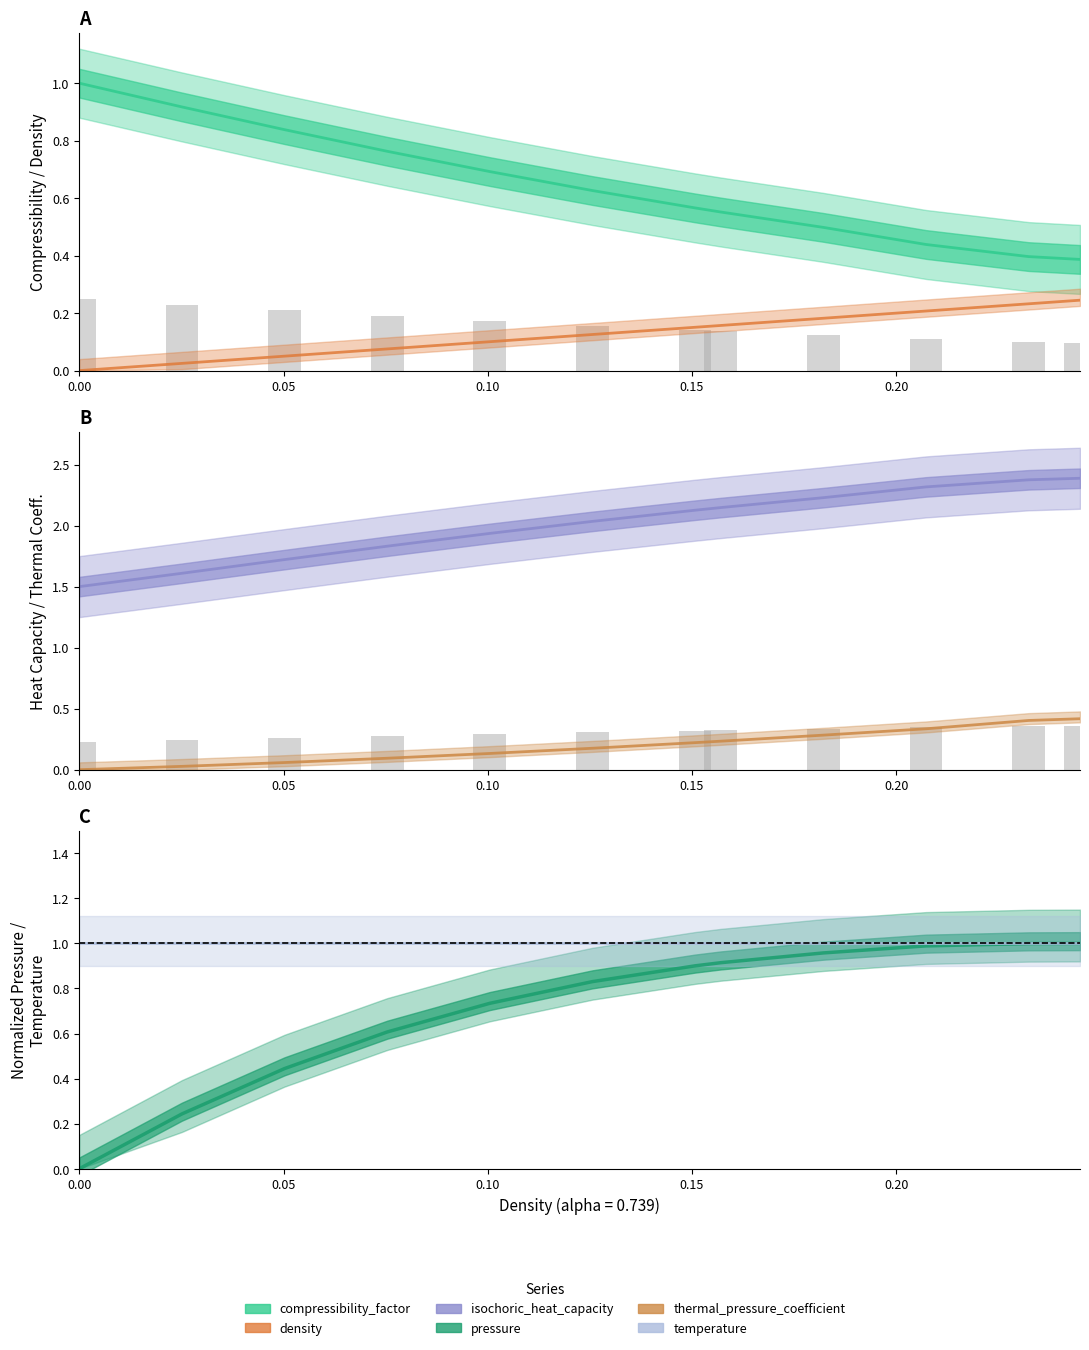

How many bars are there in each group?

6